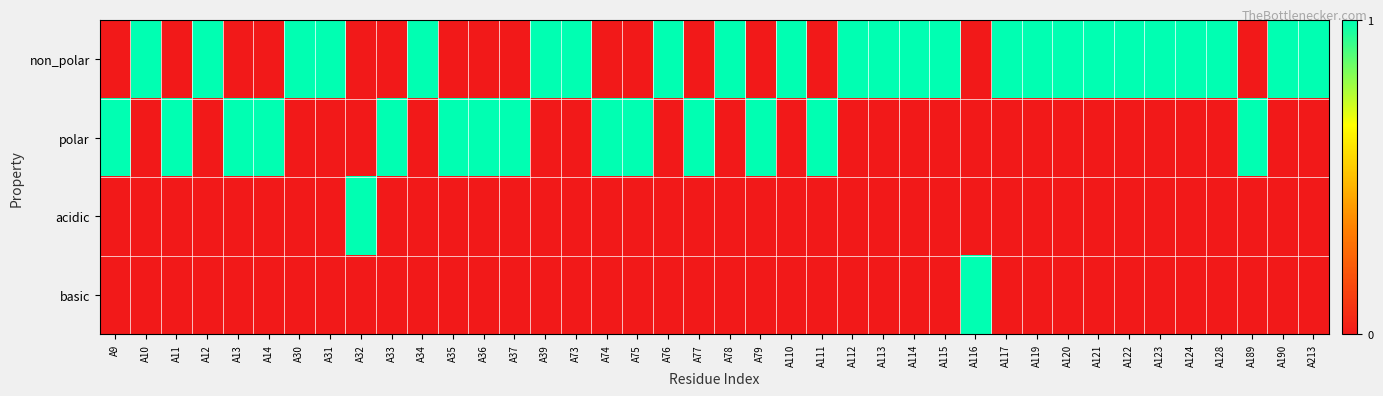

At A34, list the series in order from largest to smallest.

non_polar, polar, acidic, basic